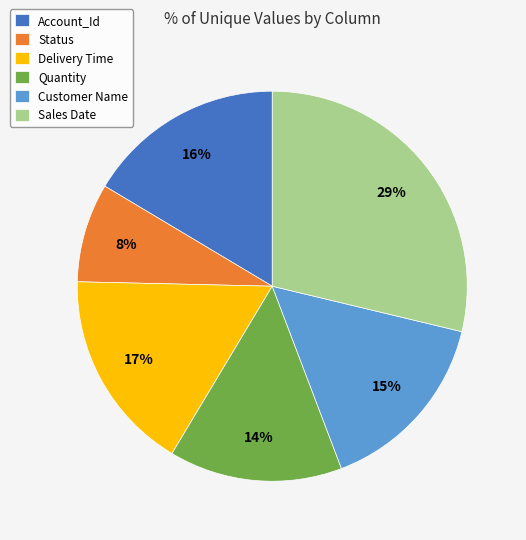

Which has a higher value, Status or Sales Date?

Sales Date